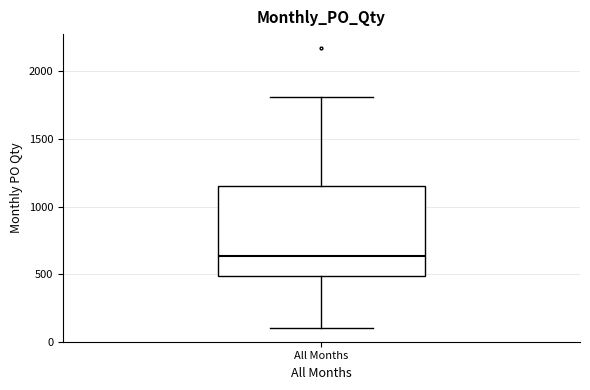

Read this box plot against the y-axis: the position of the median line, the range covered by the box, and the ends of both whiskers. The values are not printed on the chart, so give them approximately, as read against the axis.

median 650, box 500 to 1150, whiskers 100 to 1800